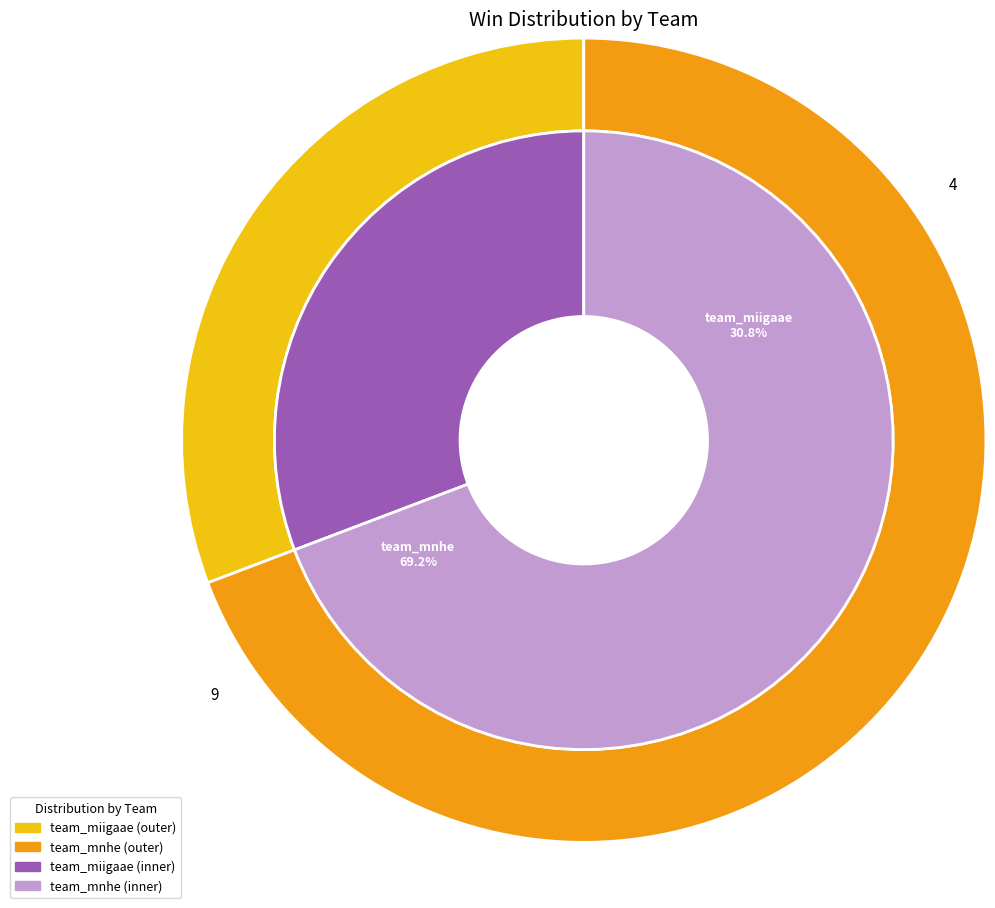

To the nearest percent, what is the difference between the largest and smallest slice percentages?

38%